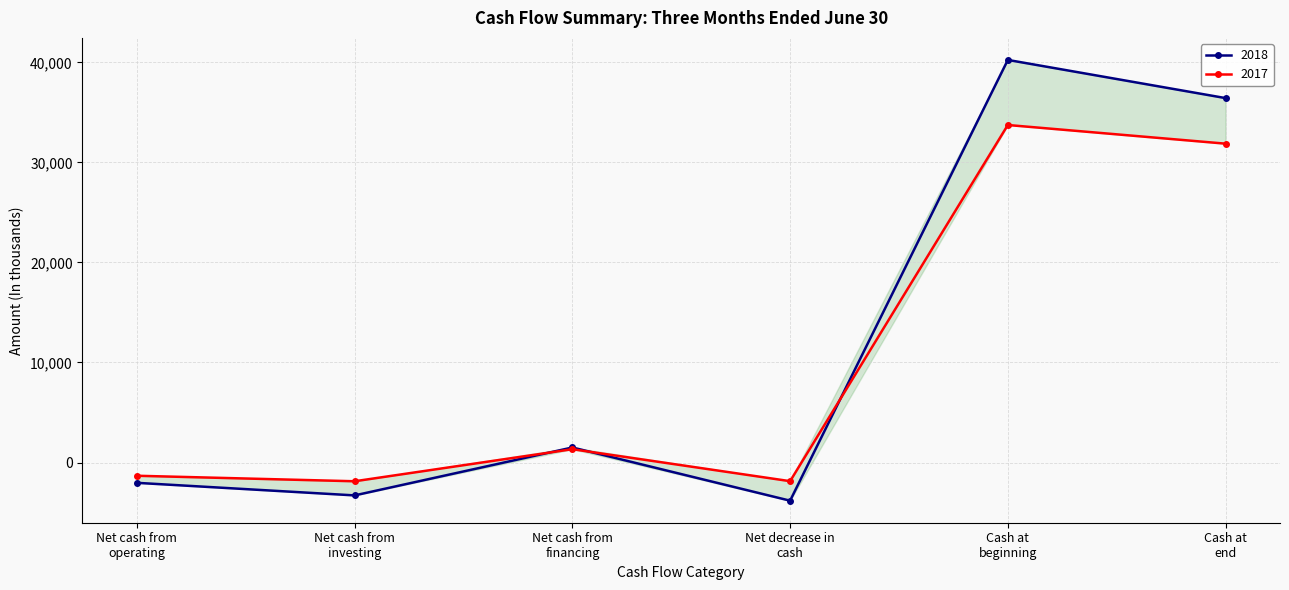

How many interior local peaks does the 2018 series have?

2